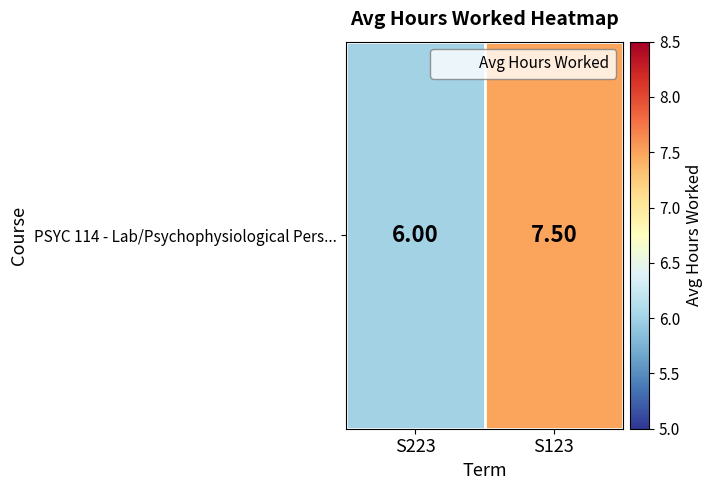

Where is the data nearest to the value 6?

S223